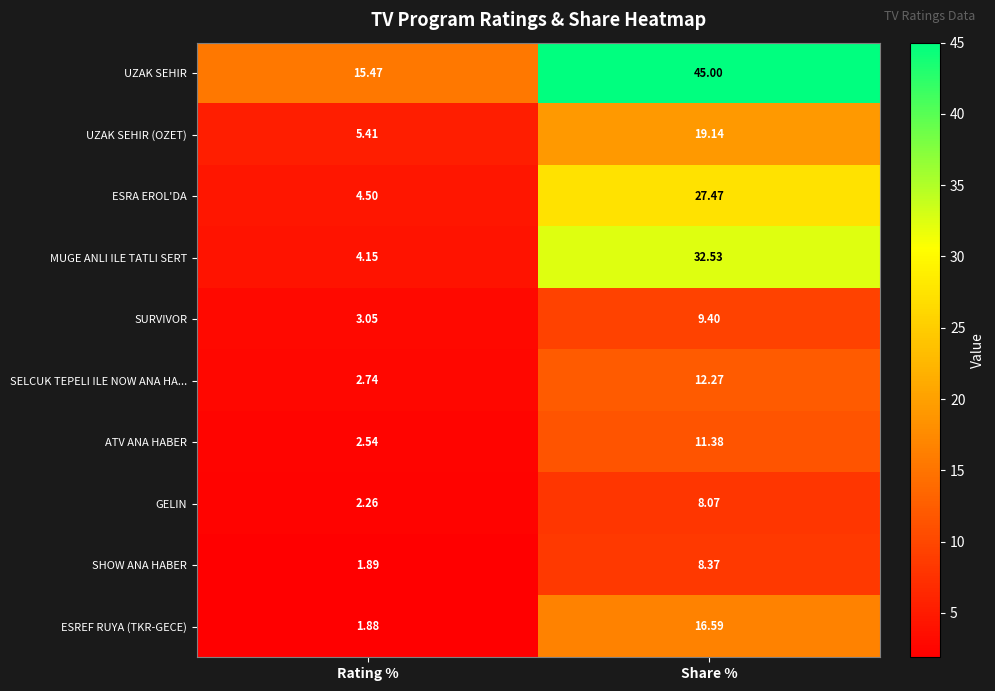

At which category is the sum across all series the highest?

Share %